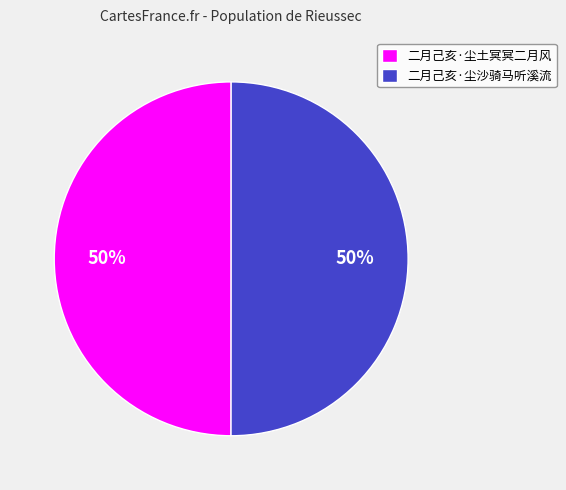

Approximately how many times larger is the value at 二月己亥·尘土冥冥二月风 compared to 二月己亥·尘沙骑马听溪流?

1.0